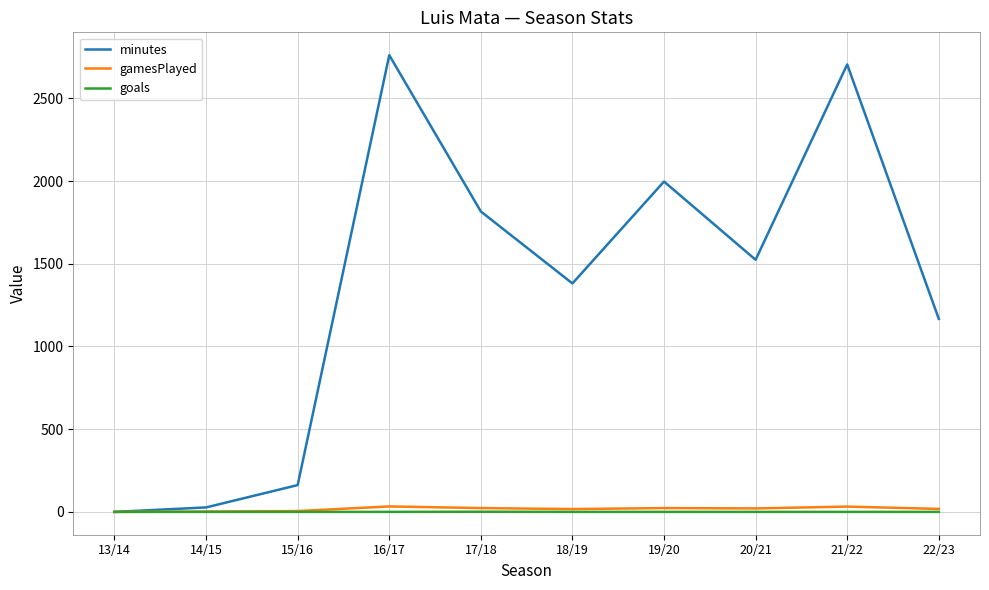

True or false: minutes has more than 2 interior local peaks.

True